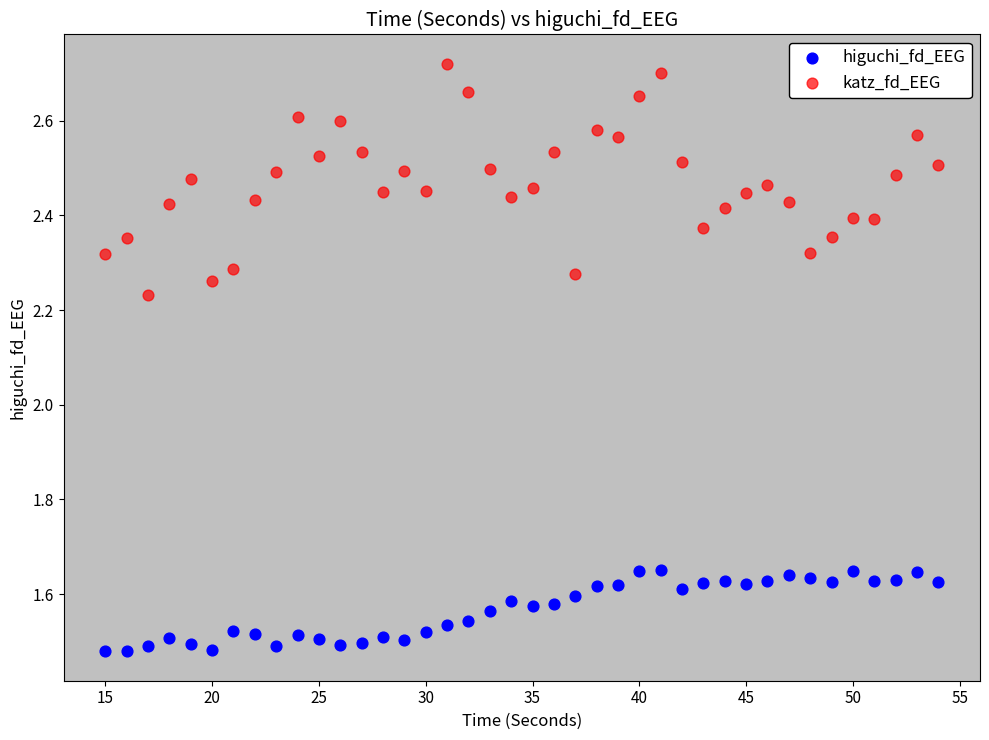

Which series reaches the minimum Y coordinate?

higuchi_fd_EEG